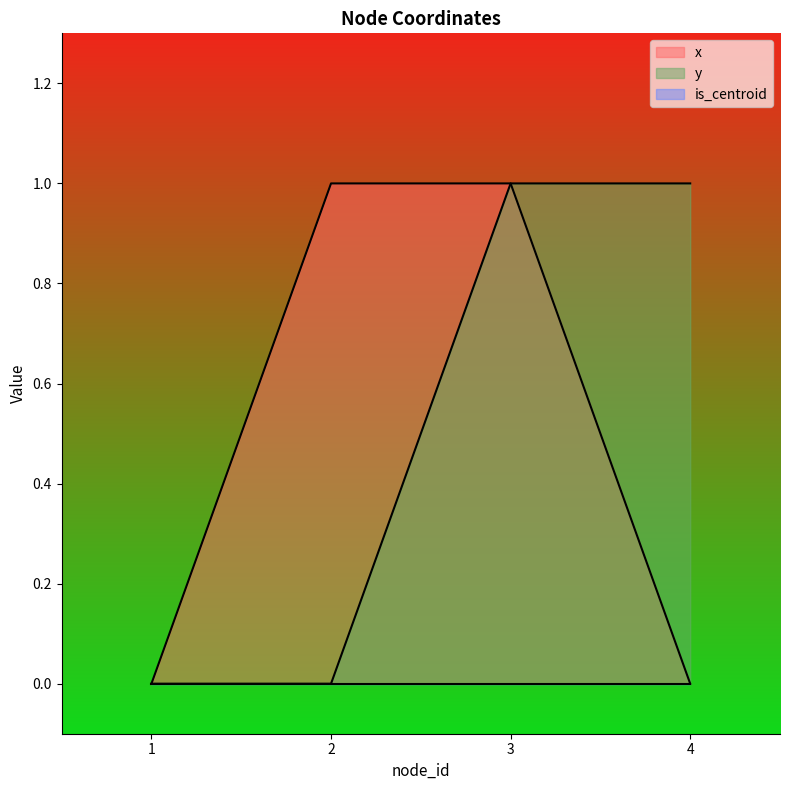

Between 3 and 4, which is larger?

3